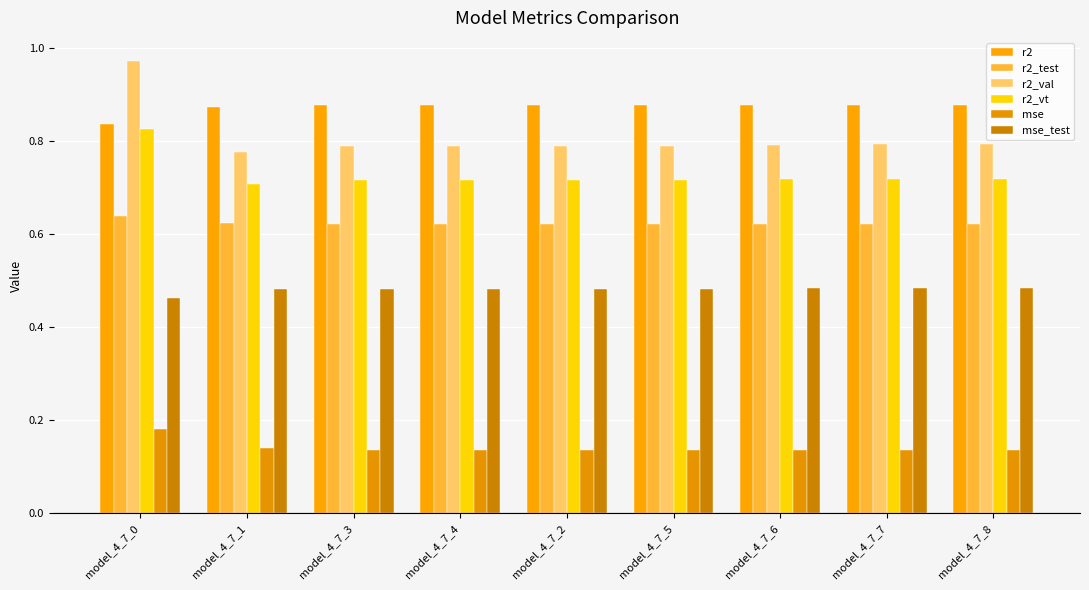

How many bars are there in each group?

6